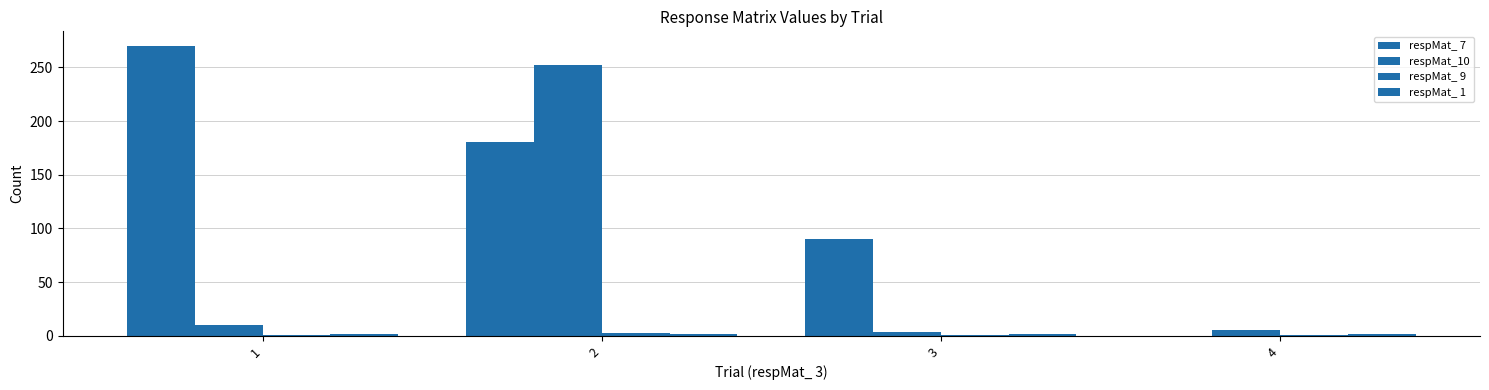

The value of respMat_ 7 at 2 is 283.9. True or false?

False